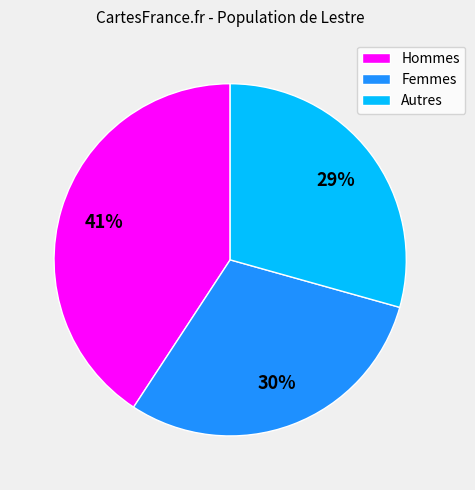

To the nearest percent, what is the difference between the Femmes and Hommes slice percentages?

11%